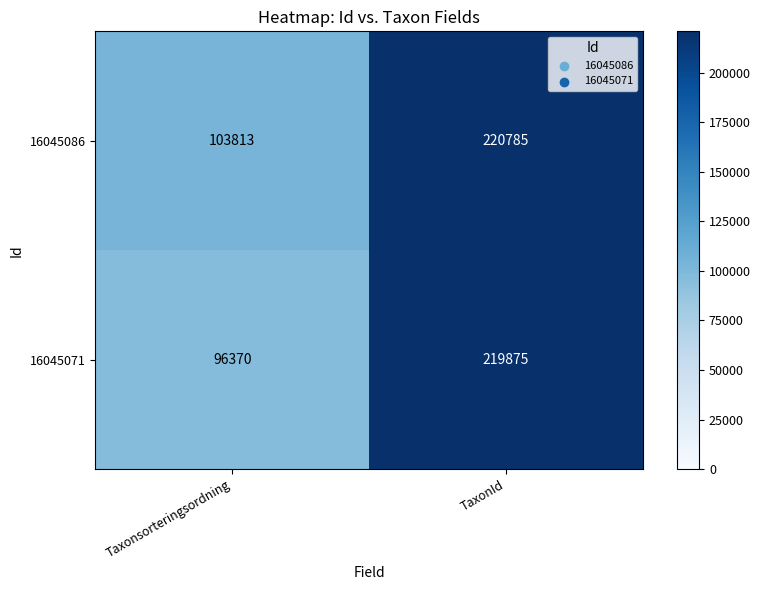

Rank the series at TaxonId from lowest to highest value.

16045071, 16045086